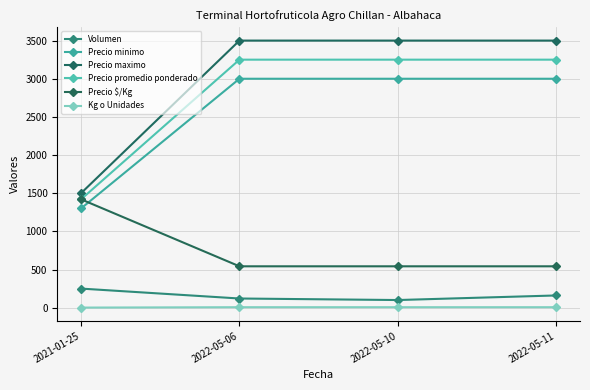

At which label does Kg o Unidades reach its peak?

2022-05-06